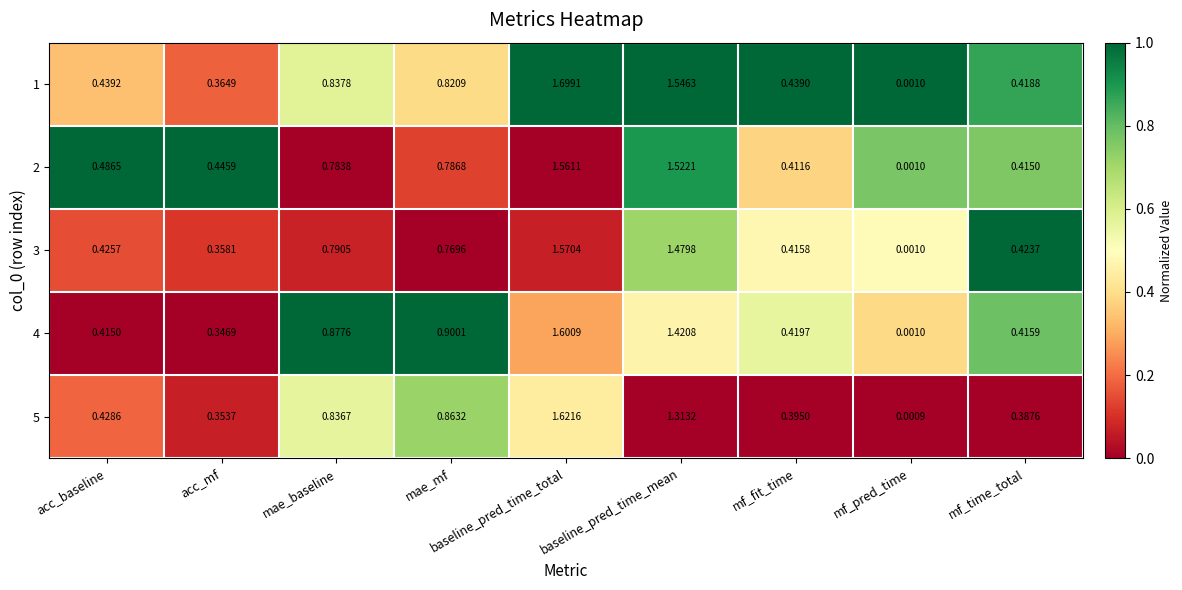

How many data points does each series have?

9